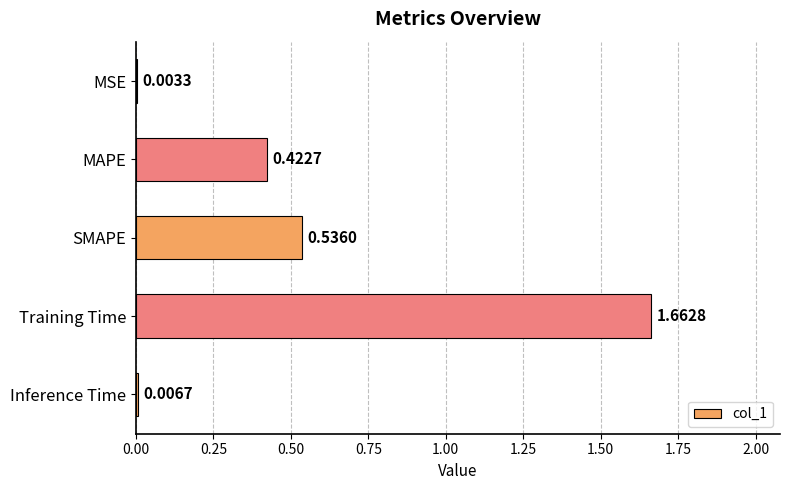

What is the sum of all values?

2.6